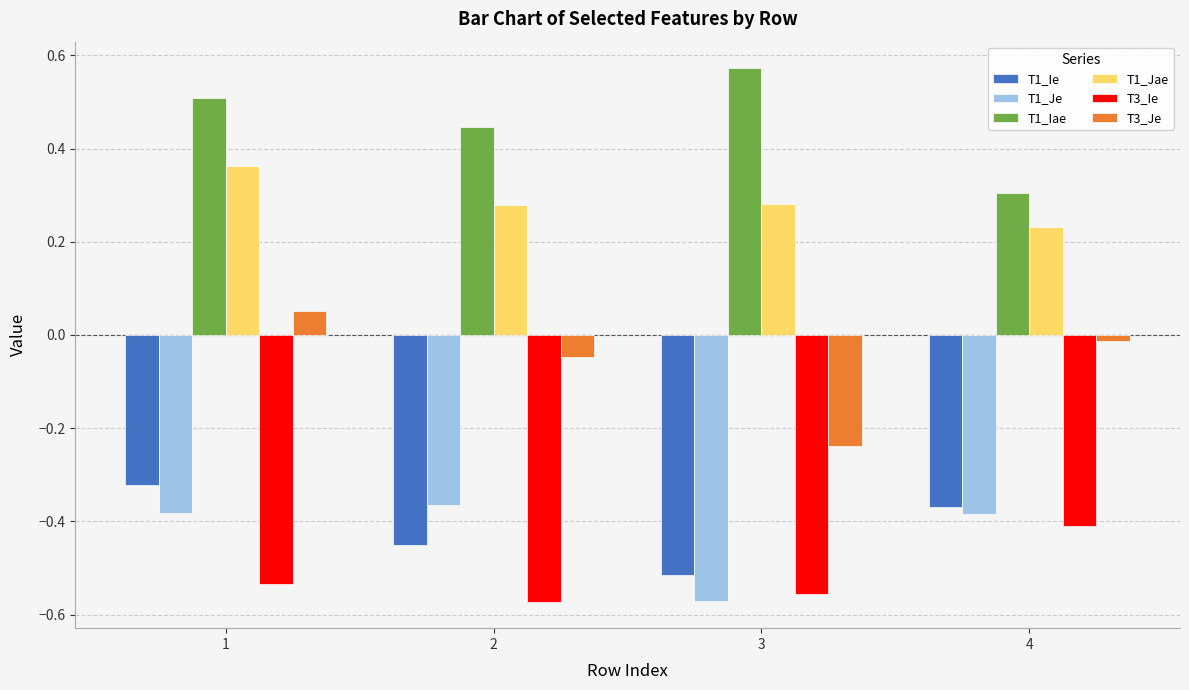

Where is T1_Je nearest to the value 0?

2